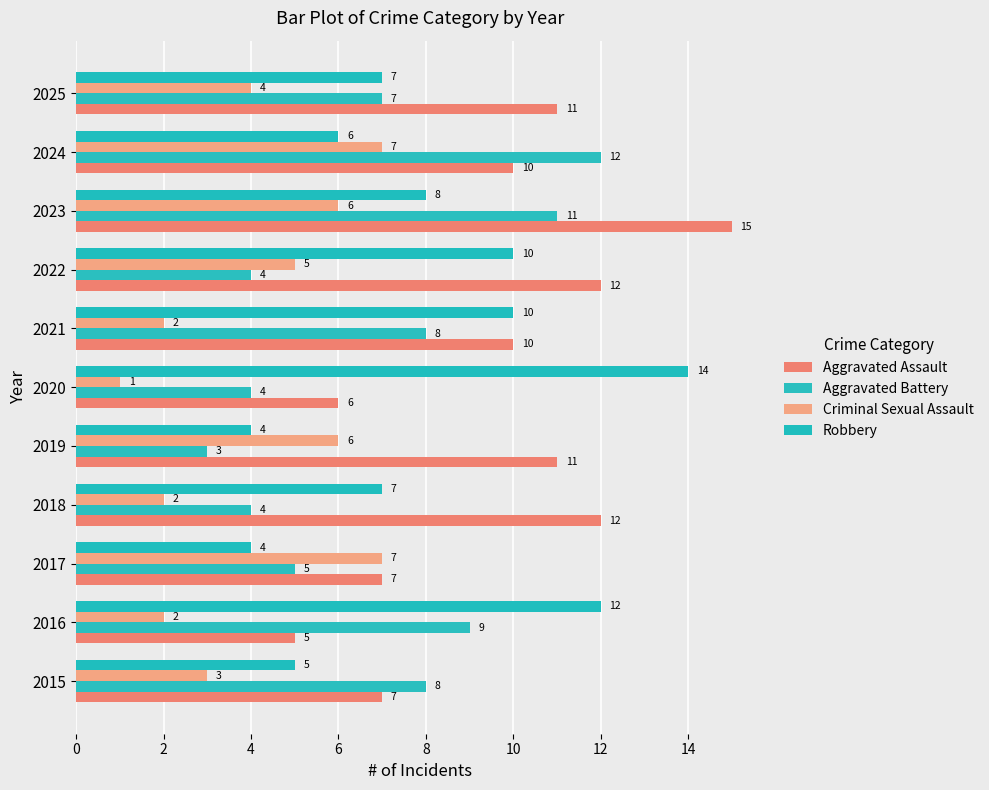

Which category has the lowest value across all series?

2020